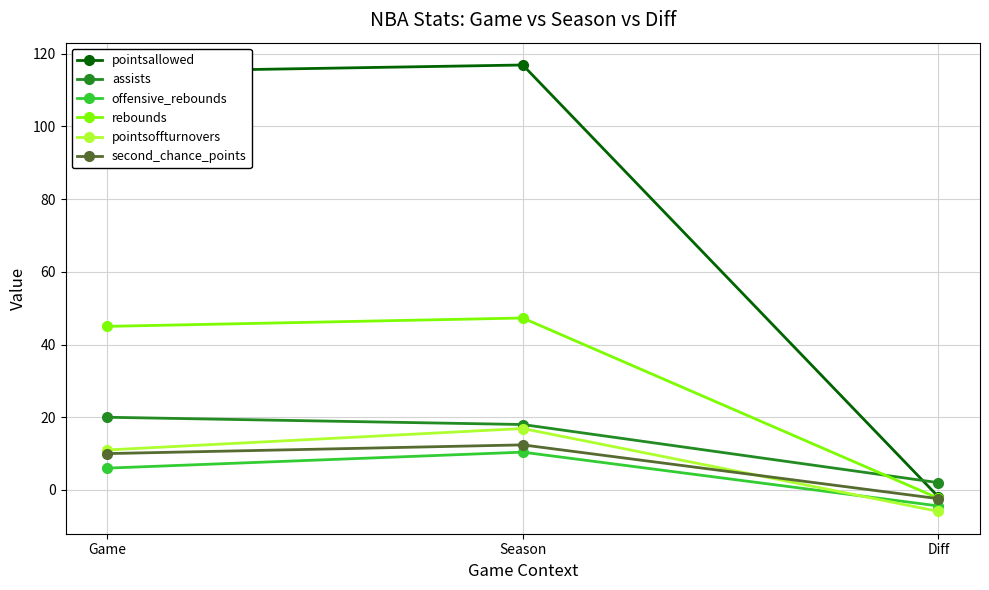

What is the label of the 1st point from the right?

Diff